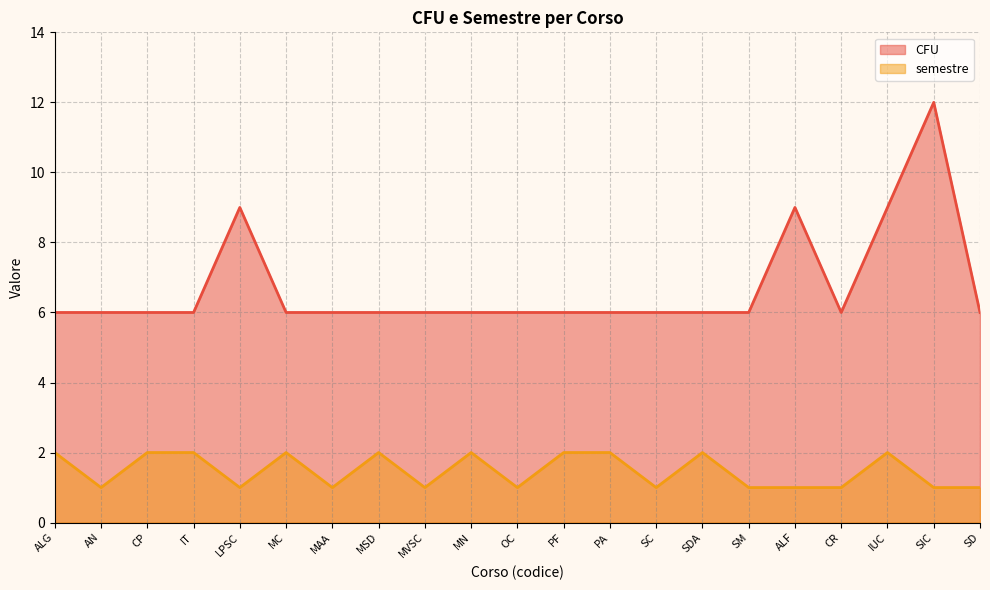

Reading left to right, transcribe all the data shown in this chart.

CFU: ALG=6	AN=6	CP=6	IT=6	LPSC=9	MC=6	MAA=6	MSD=6	MVSC=6	MN=6	OC=6	PF=6	PA=6	SC=6	SDA=6	SM=6	ALF=9	CR=6	IUC=9	SIC=12	SD=6
semestre: ALG=2	AN=1	CP=2	IT=2	LPSC=1	MC=2	MAA=1	MSD=2	MVSC=1	MN=2	OC=1	PF=2	PA=2	SC=1	SDA=2	SM=1	ALF=1	CR=1	IUC=2	SIC=1	SD=1